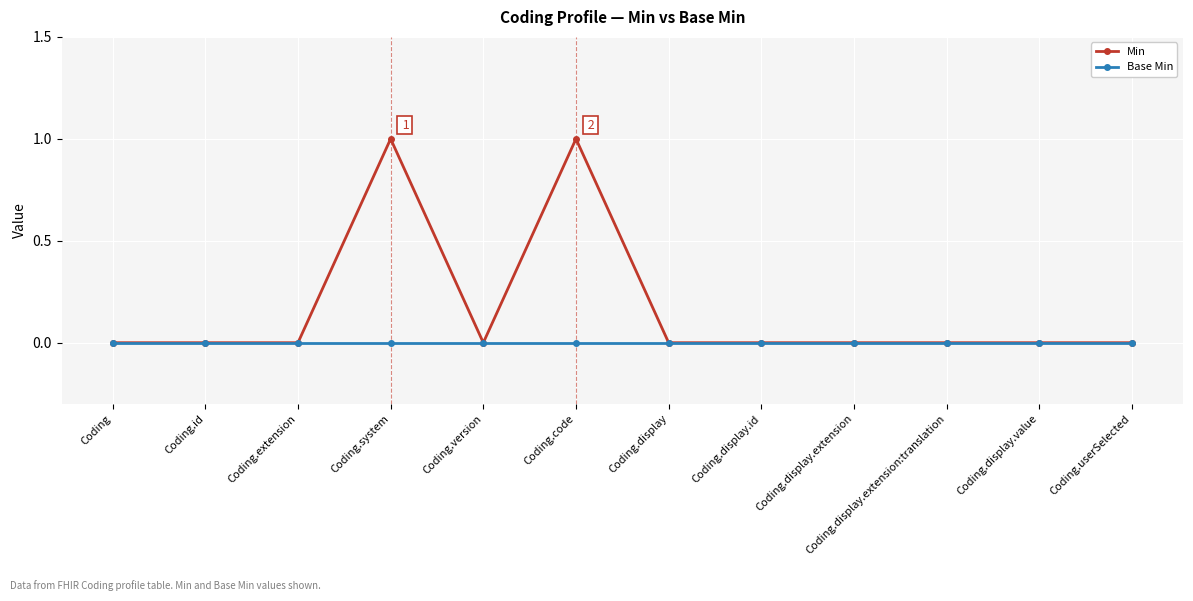

How many categories are shown in the chart?

12